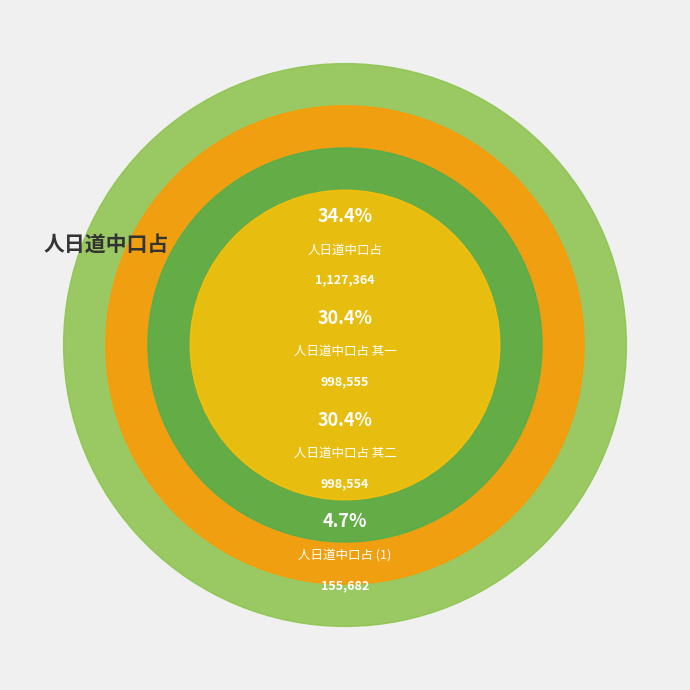

Is there a majority slice in this chart?

No